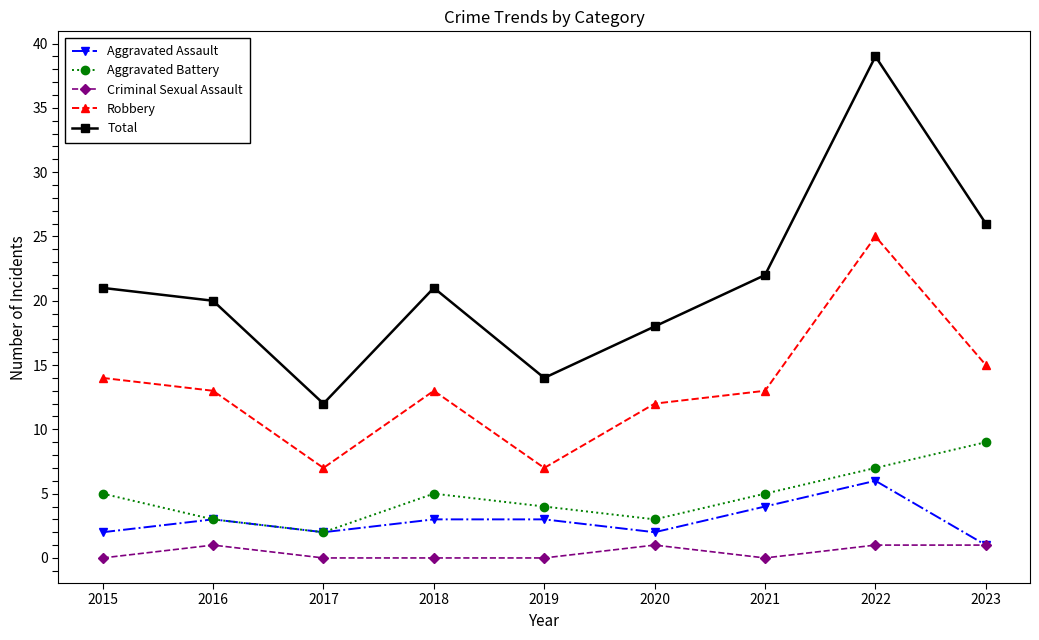

What is the spread (max minus min) of values at 2018?

21